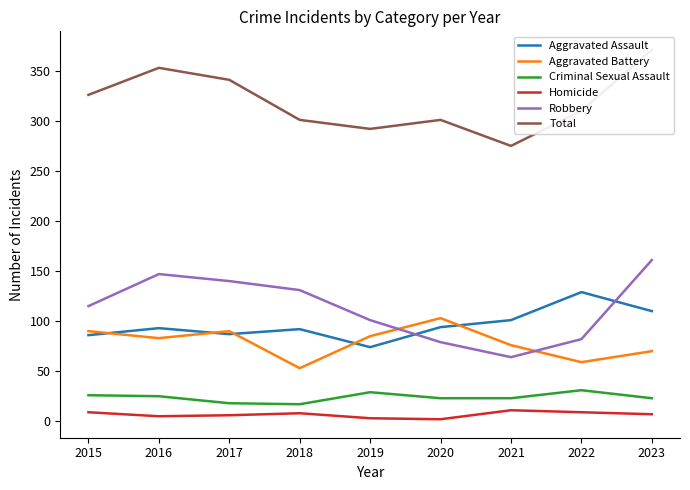

At which label is Robbery closest to 112?

2015